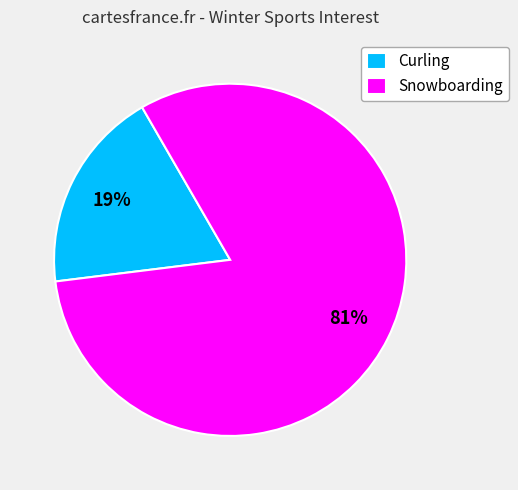

Which has a higher value, Curling or Snowboarding?

Snowboarding